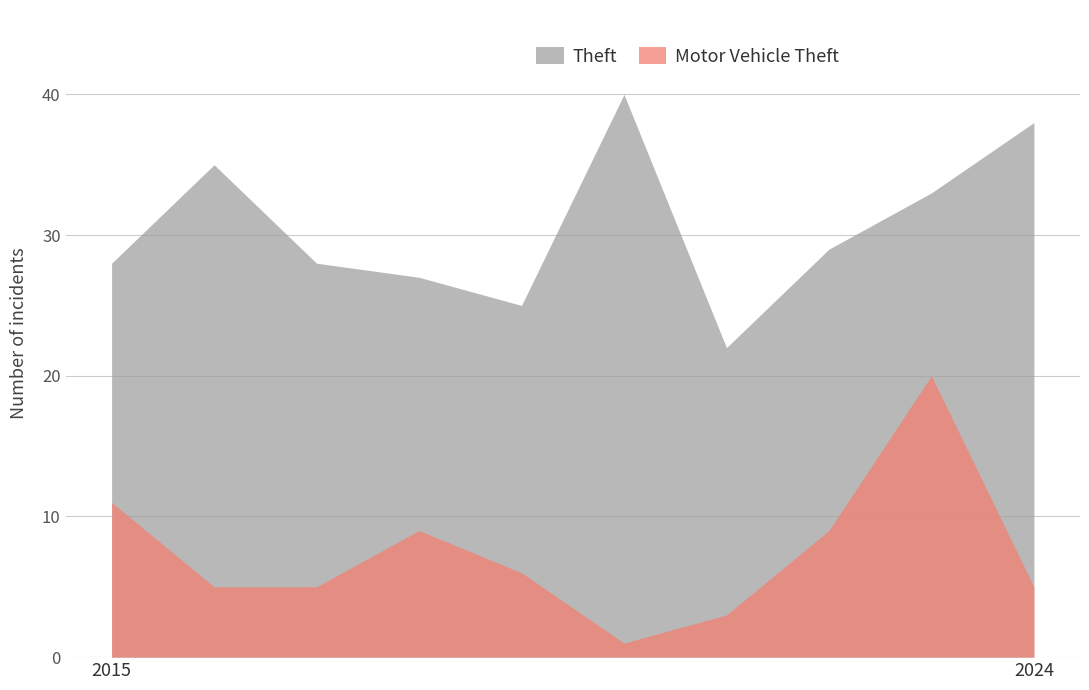

What is the value of the Theft point at the 10th from the left?

38